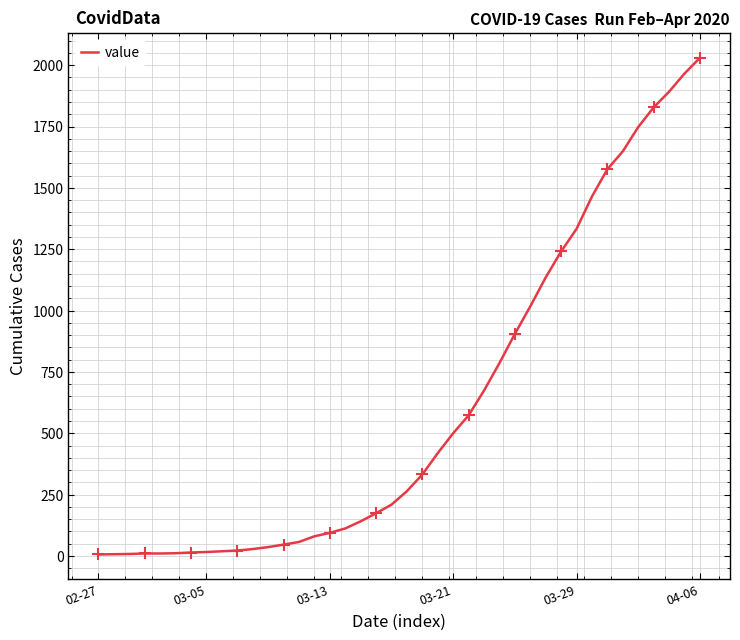

At which label does value reach its peak?

04-06